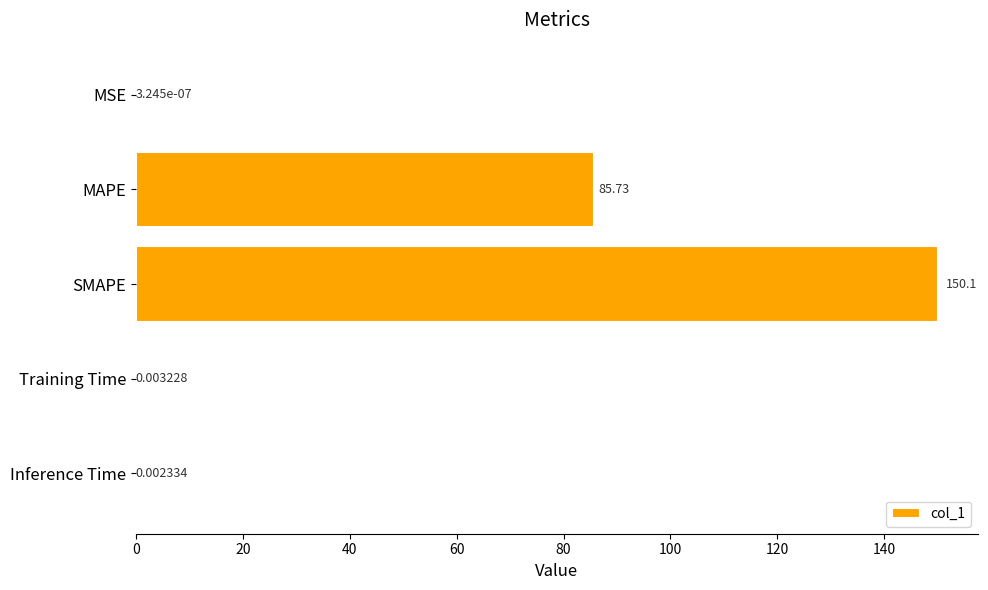

What is the sum of all values?

235.8